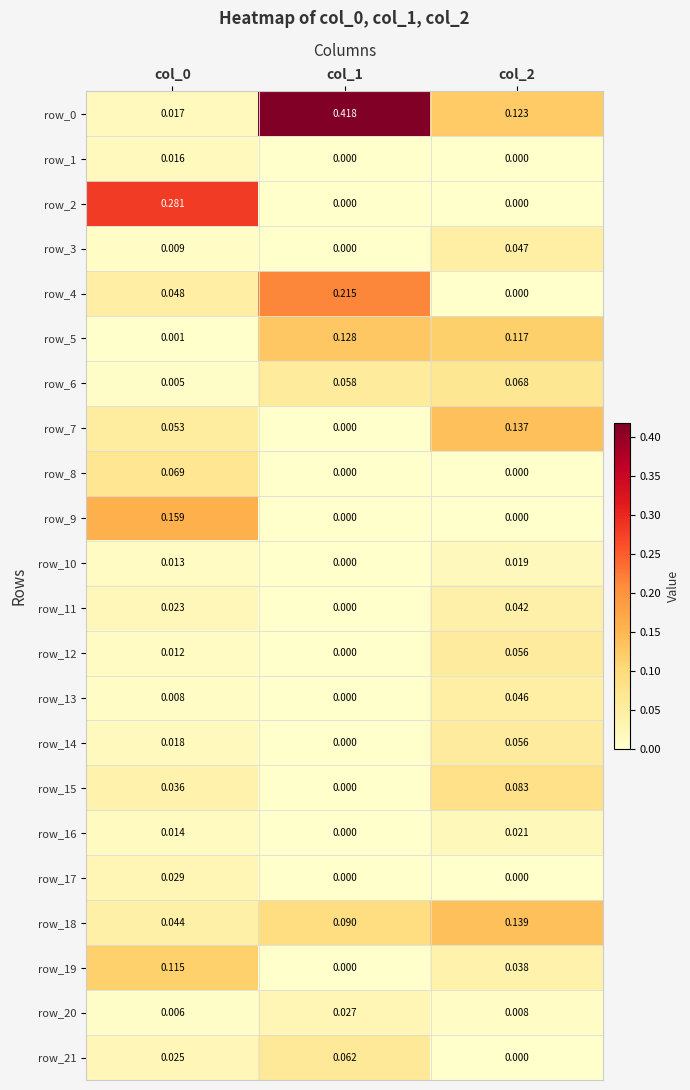

How many positive values does the row_11 series have?

2